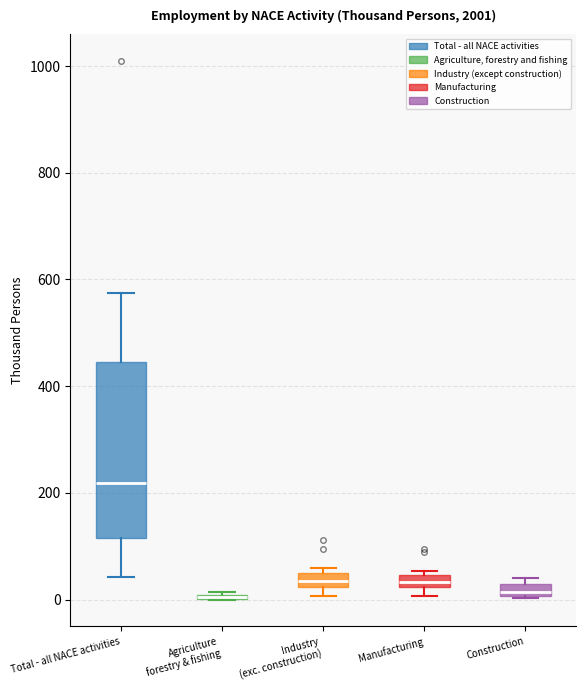

Where is the upper edge of the box for Manufacturing on the y-axis? The values are not printed on the chart, so give them approximately, as read against the axis.

40